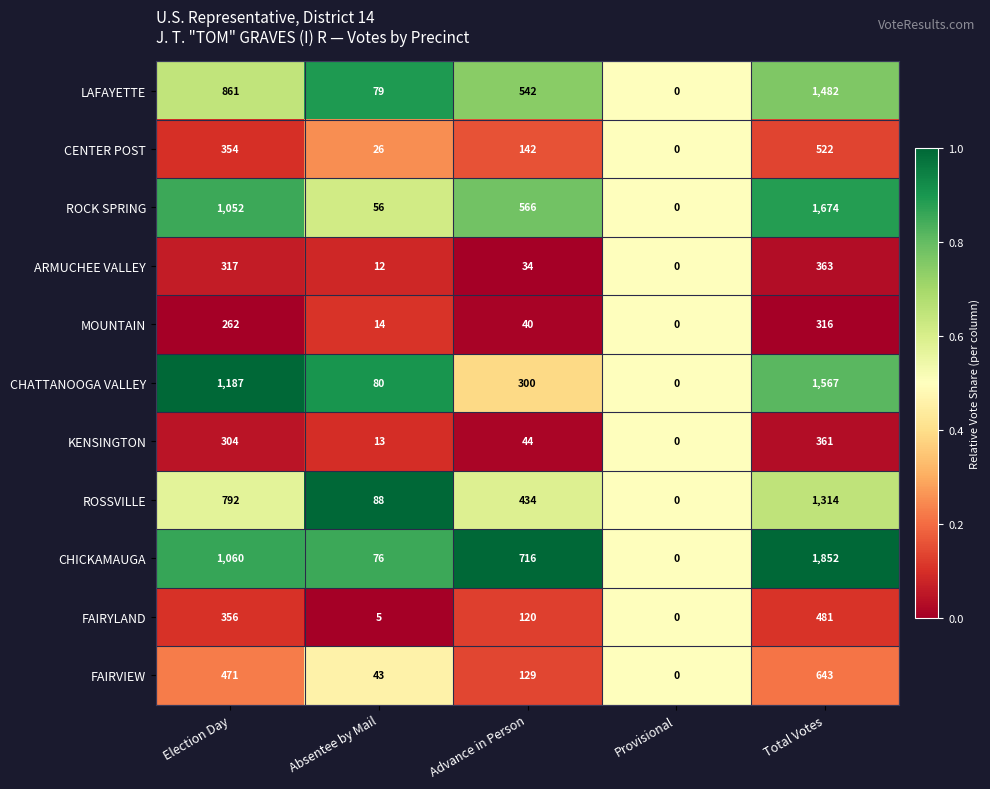

At which label does CENTER POST first exceed 142?

Election Day